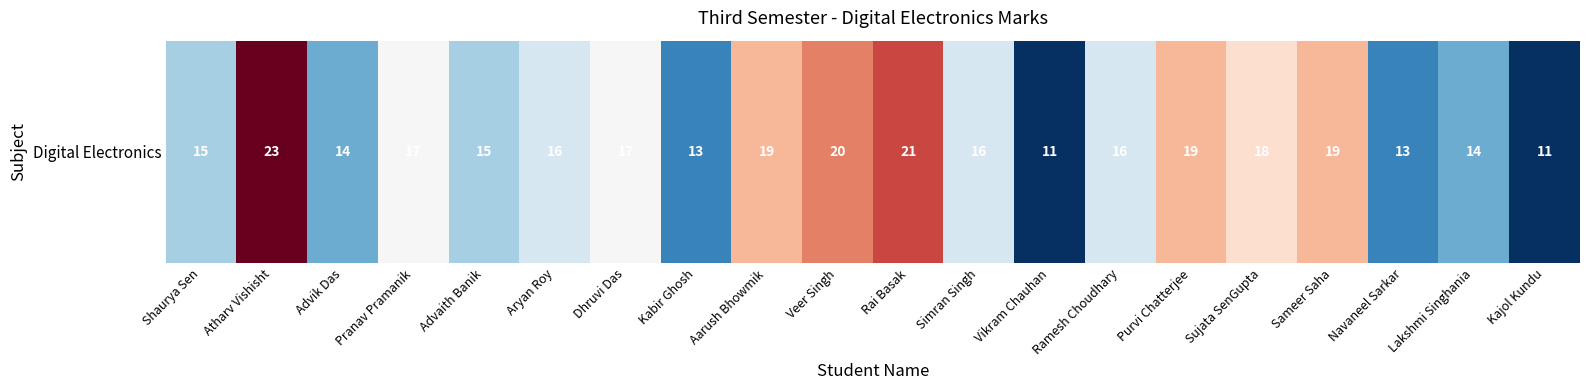

How many data points are above 16?

9